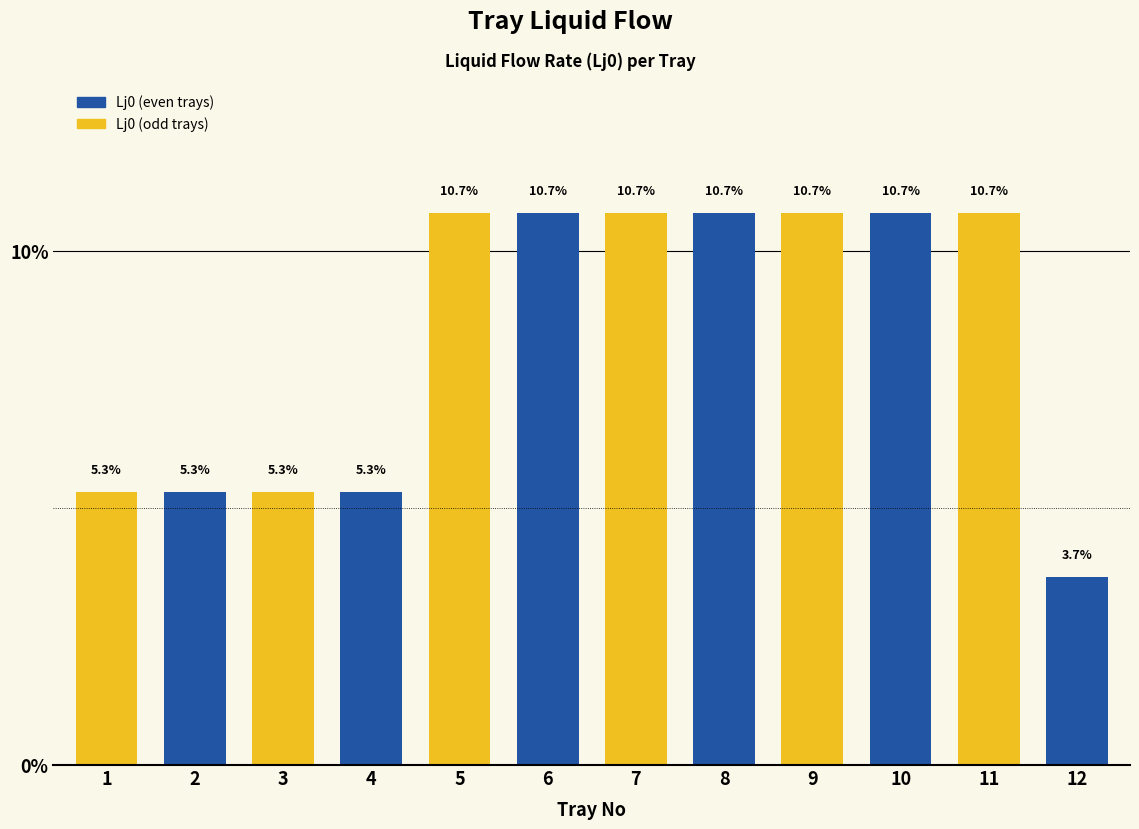

At which category does the chart reach its minimum across all series?

12